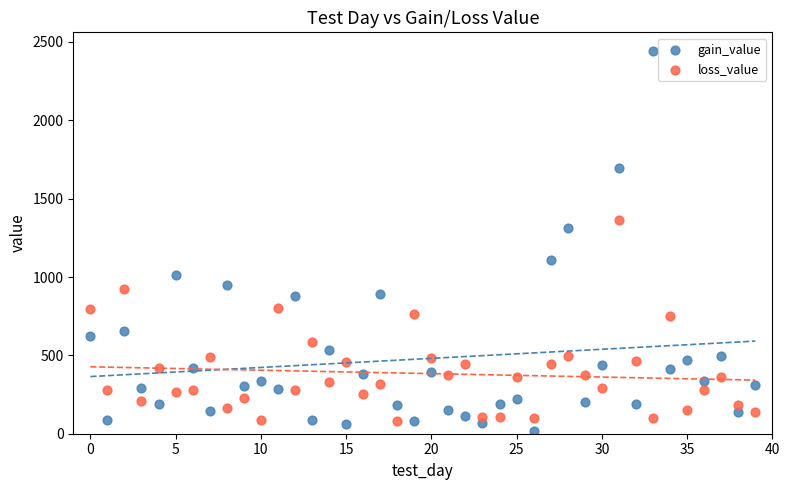

Which series has the largest Y range (max minus min)?

gain_value